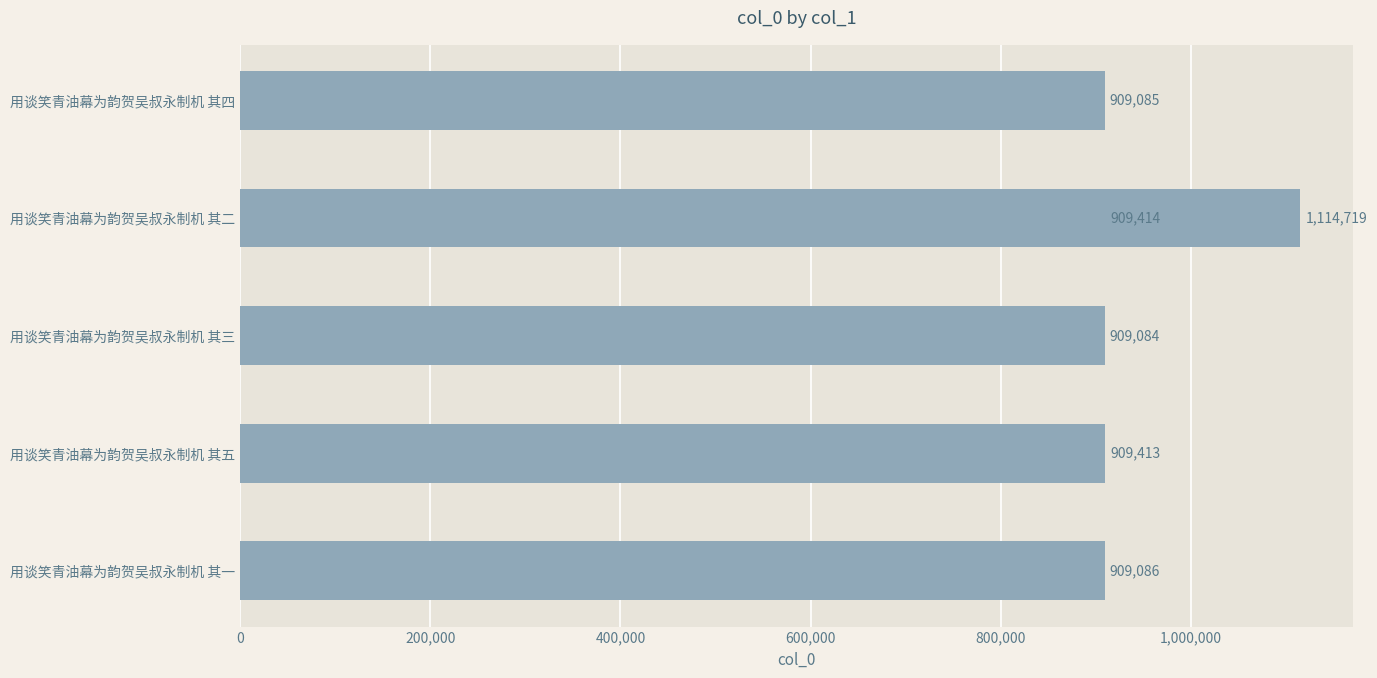

What position from the right is 200,000?

5